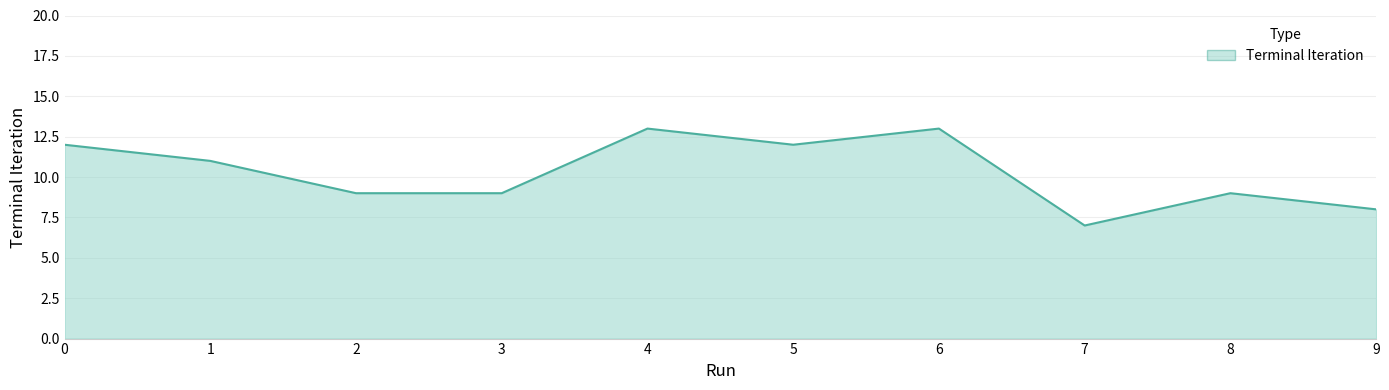

True or false: the data shows 12 at 9.

False